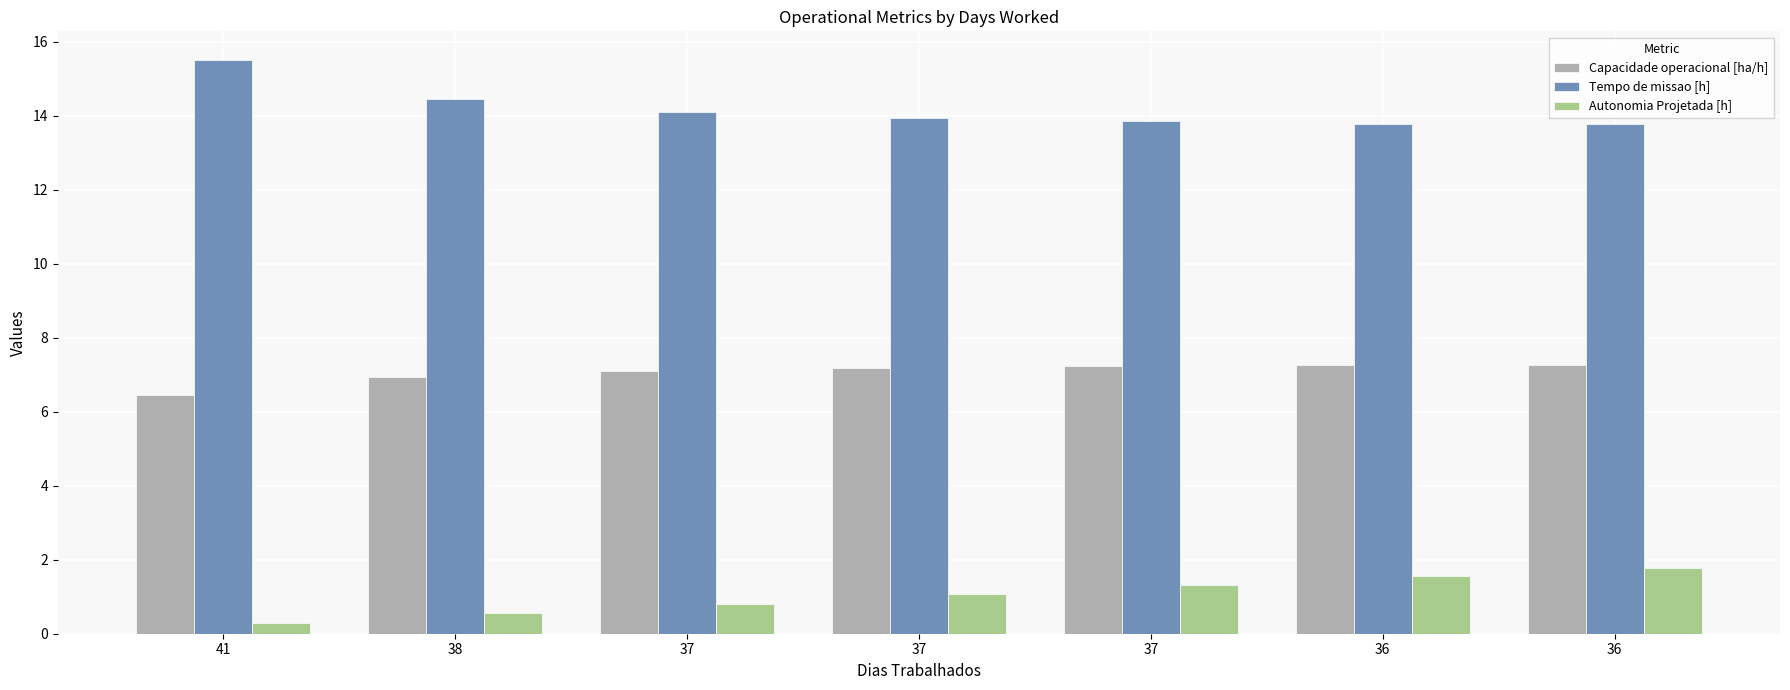

Which has a higher value, 37 or 37?

37